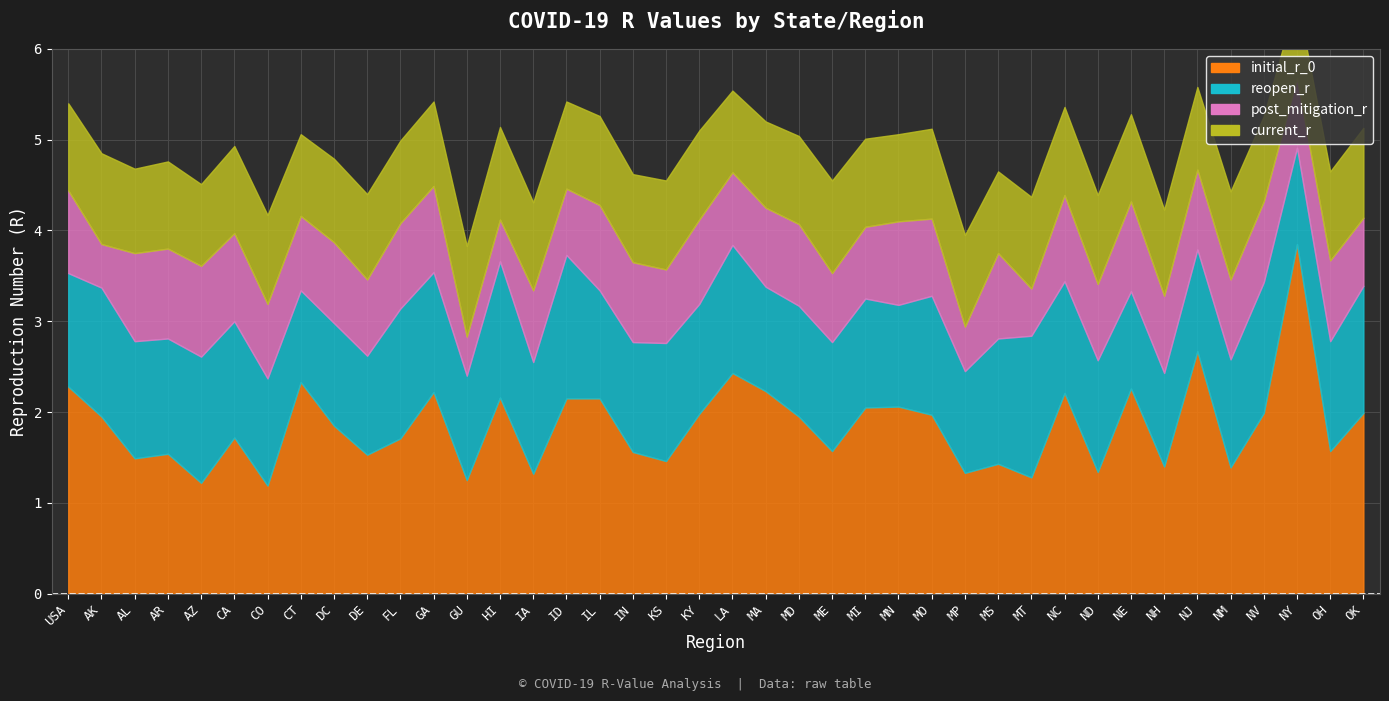

True or false: initial_r_0 and post_mitigation_r intersect in this chart.

False